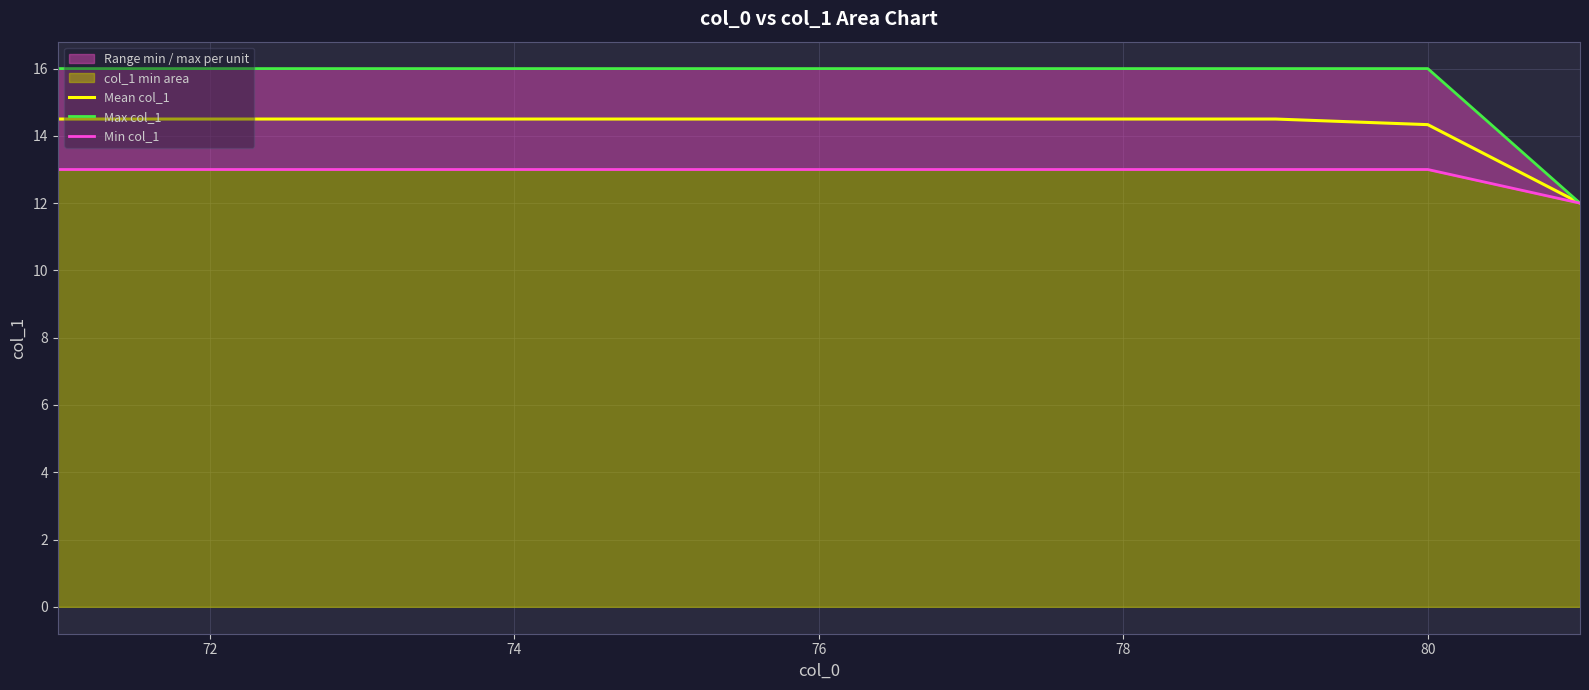

True or false: Max col_1 and Mean col_1 cross at least once.

False